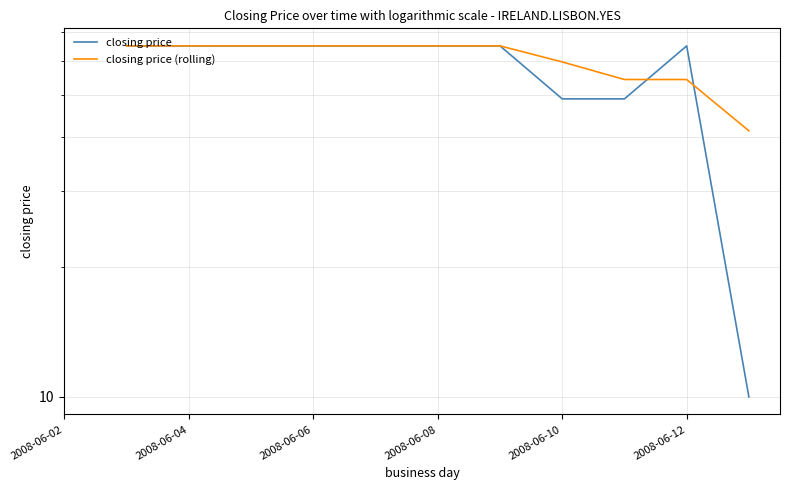

What is the difference between the second highest and minimum values in the closing price (rolling) series?

23.7